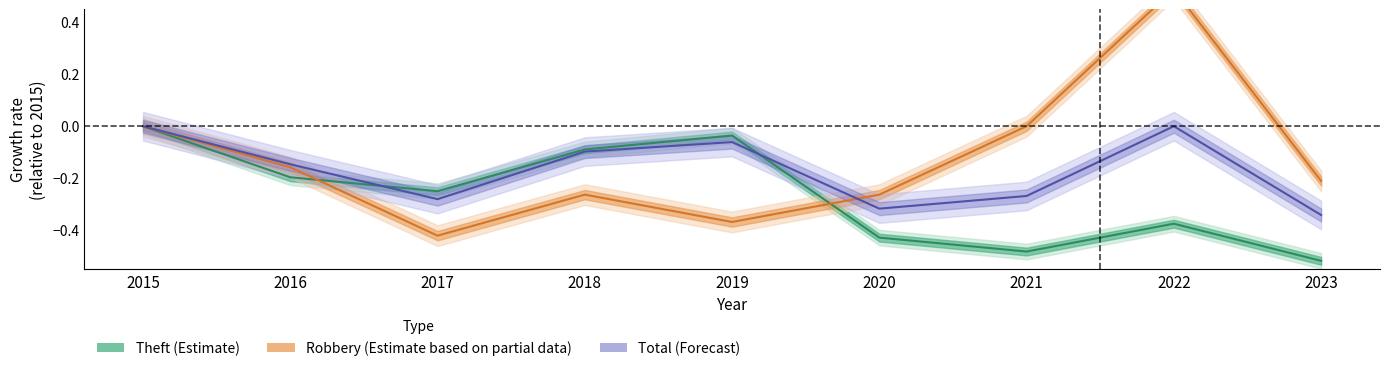

True or false: Total and Robbery intersect in this chart.

True